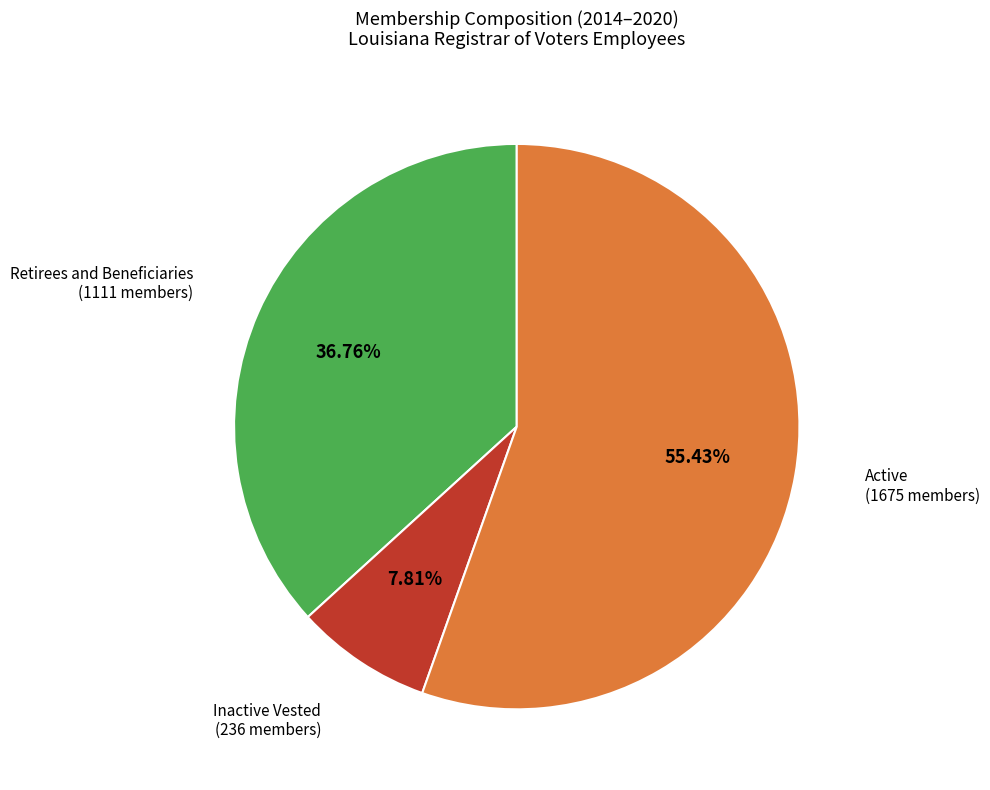

Which category has the biggest portion of the pie?

Active